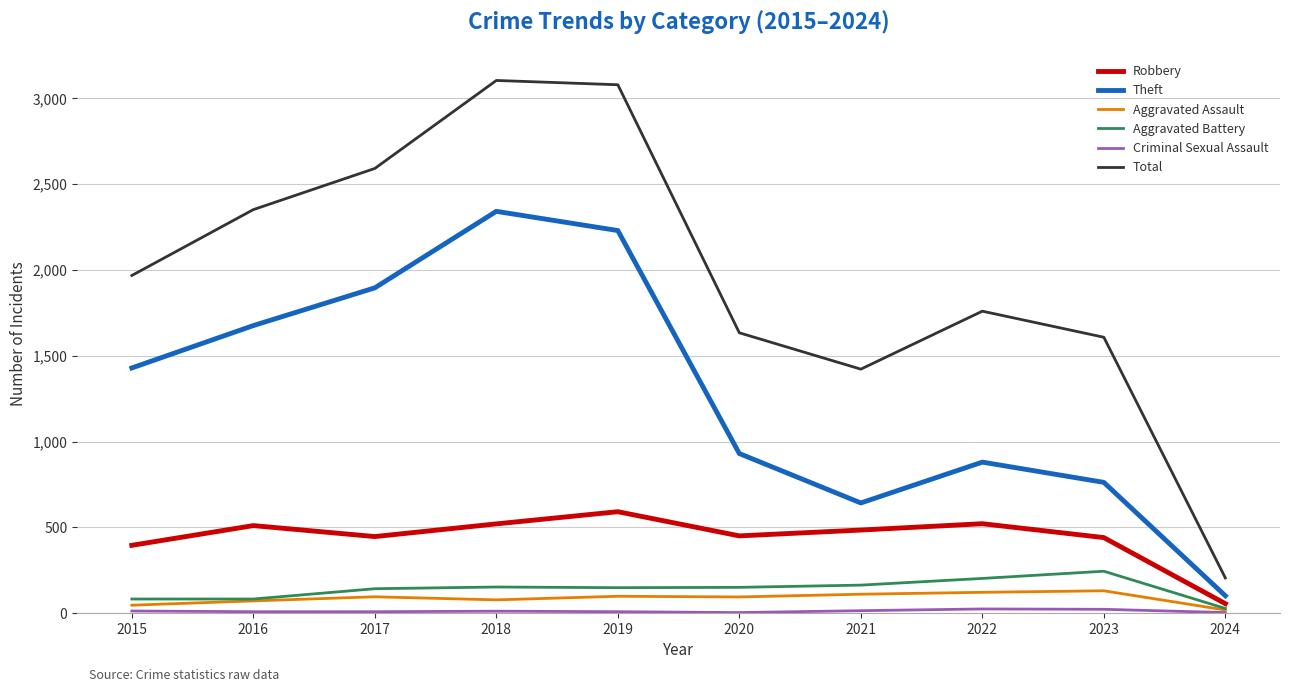

What is the sum of all Robbery values?

4412